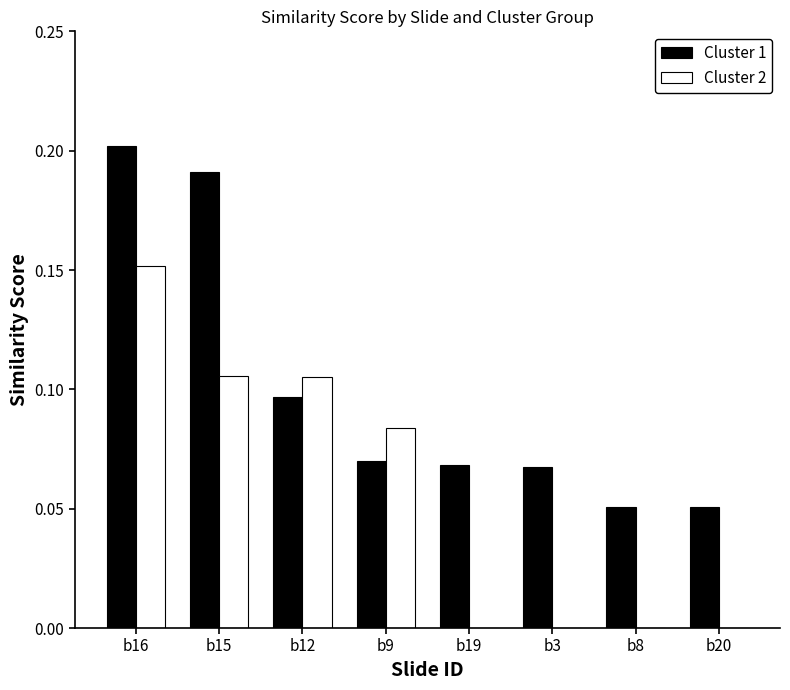

At which category is the sum across all series the highest?

b16